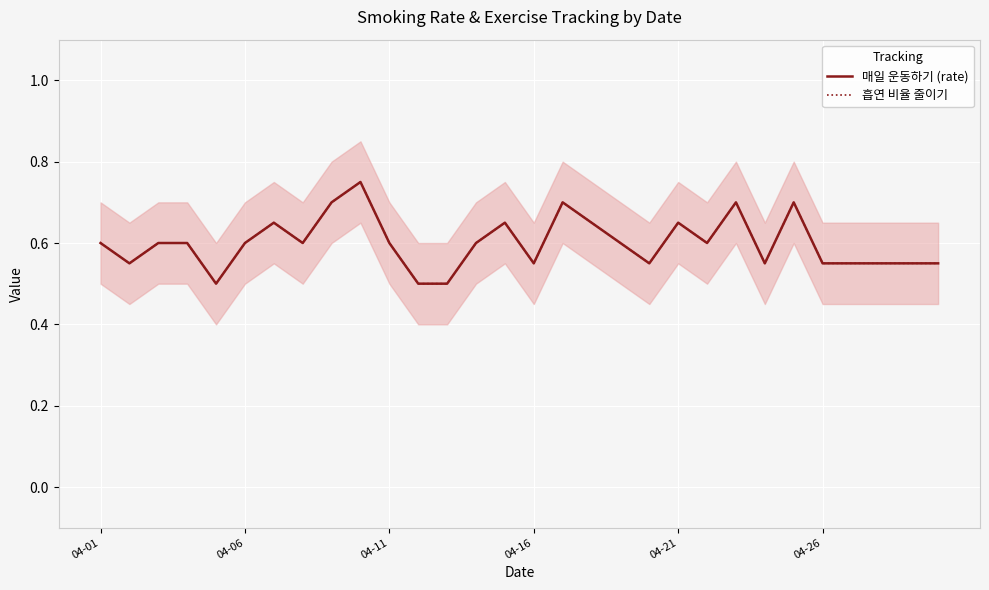

What is the greatest value displayed?

0.8